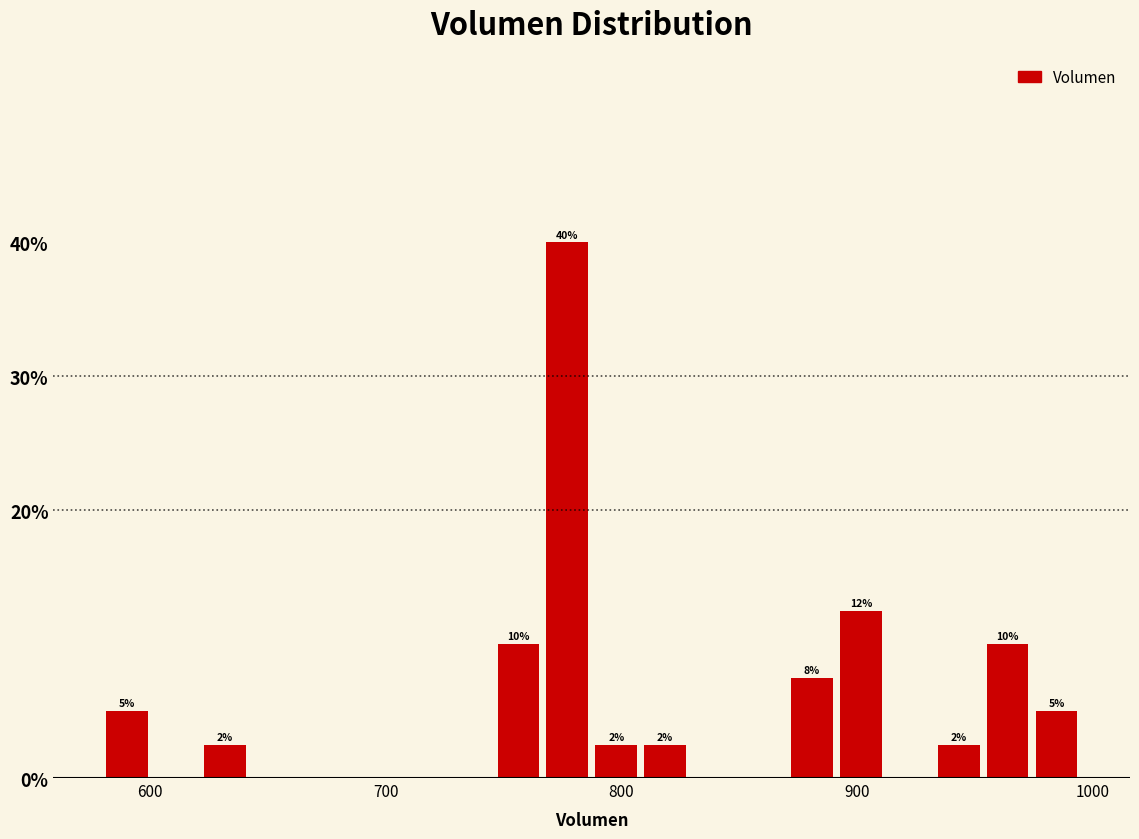

Read against the x-axis, roughly where is the centre of the tallest bar?

780